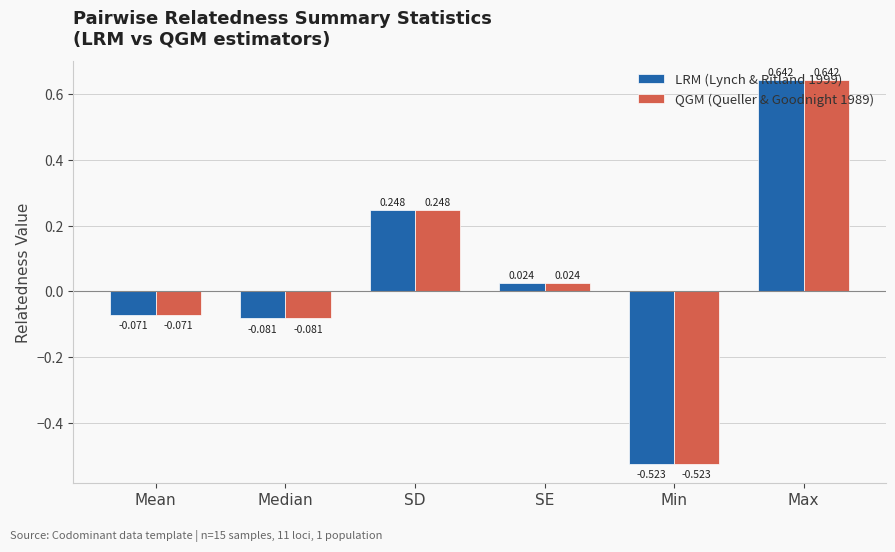

How many data points in QGM (Queller & Goodnight 1989) are above 0?

3